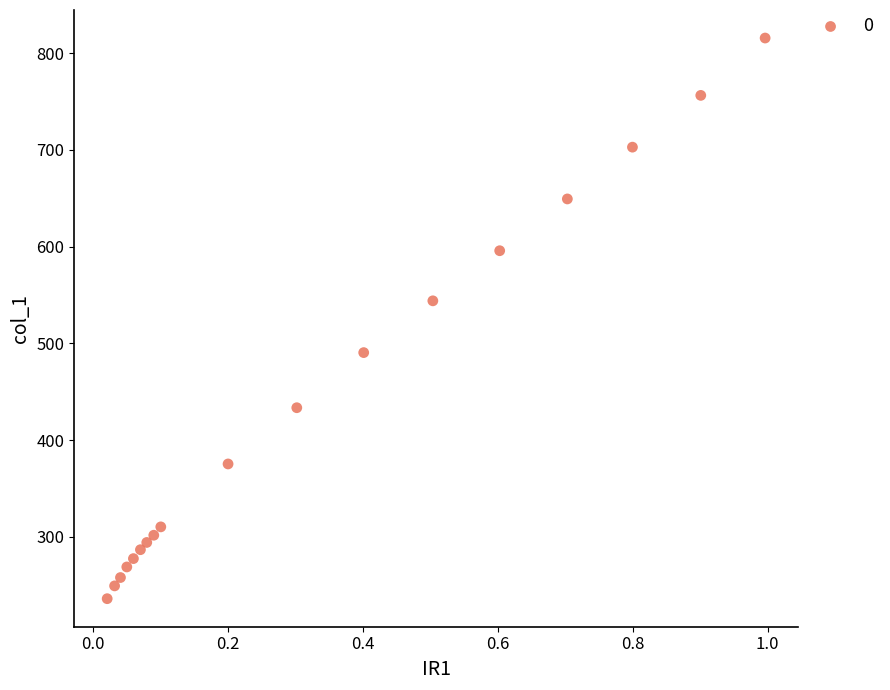

What is the range of Y values (max minus min)?

579.6